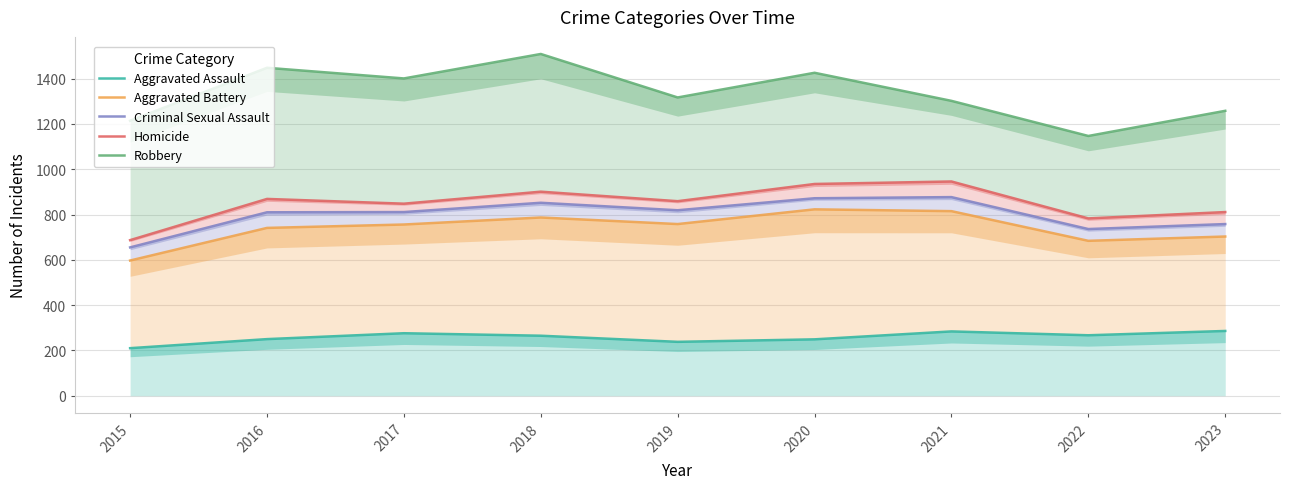

Reading left to right, list all the values displayed in this chart.

Aggravated Assault: 210	250	276	265	238	249	284	267	286
Aggravated Battery: 597	741	756	787	758	823	815	684	703
Criminal Sexual Assault: 655	810	811	852	819	872	877	736	758
Homicide: 687	869	848	901	859	935	946	783	811
Robbery: 1214	1448	1401	1509	1317	1426	1302	1147	1258